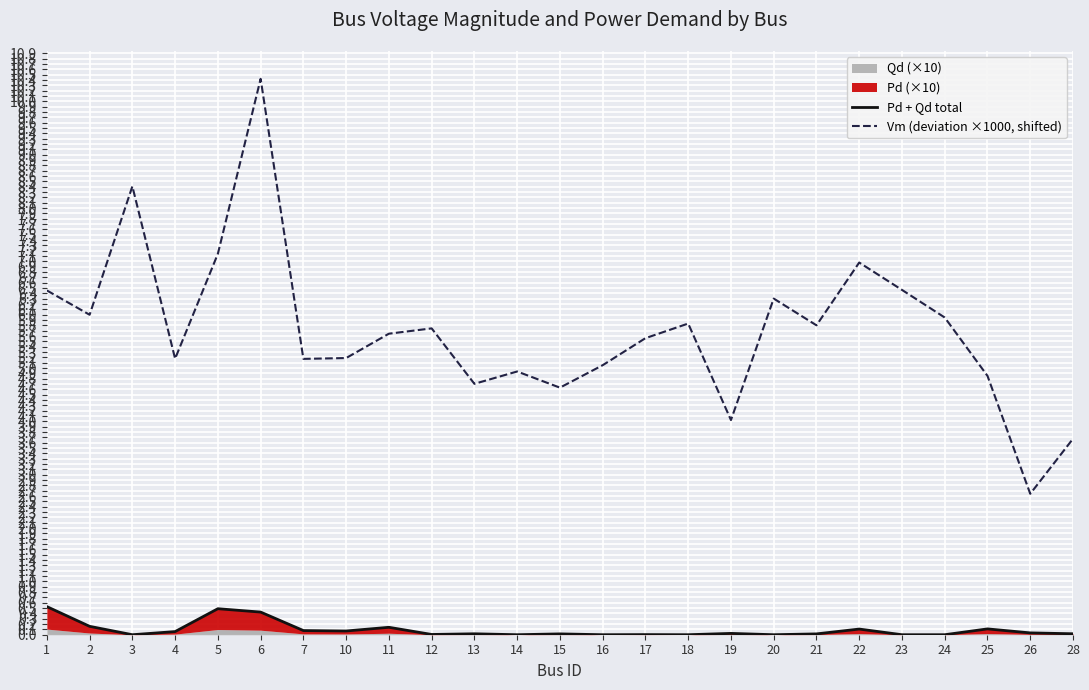

The value of Pd + Qd total at 5 is 0.5. True or false?

True